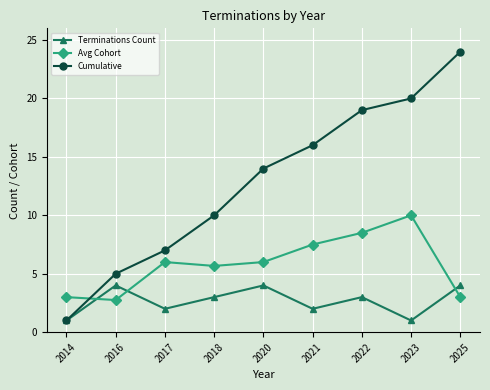

What is the spread (max minus min) of values at 2023?

19.0